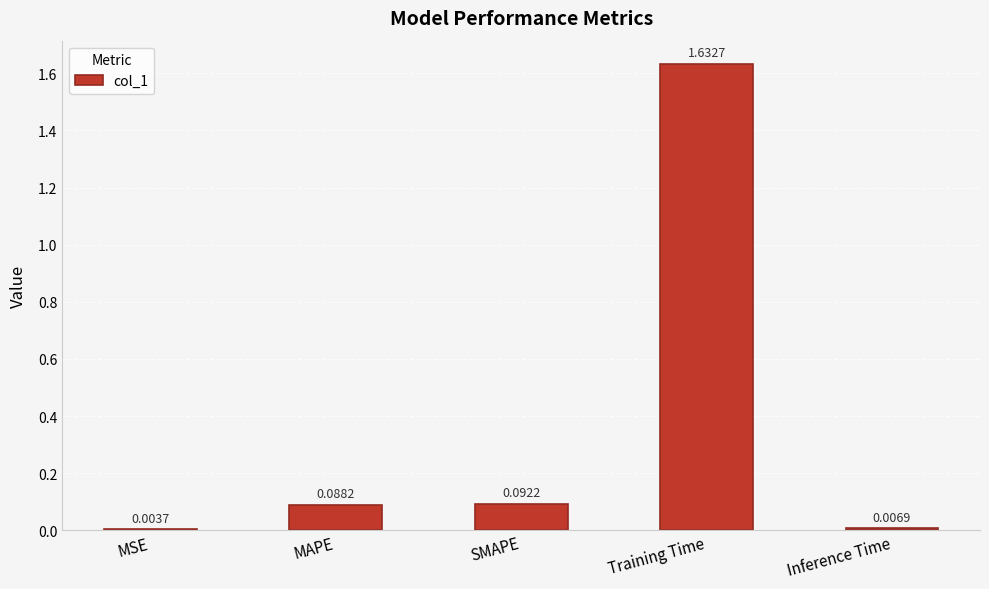

What is the sum of all values?

1.8